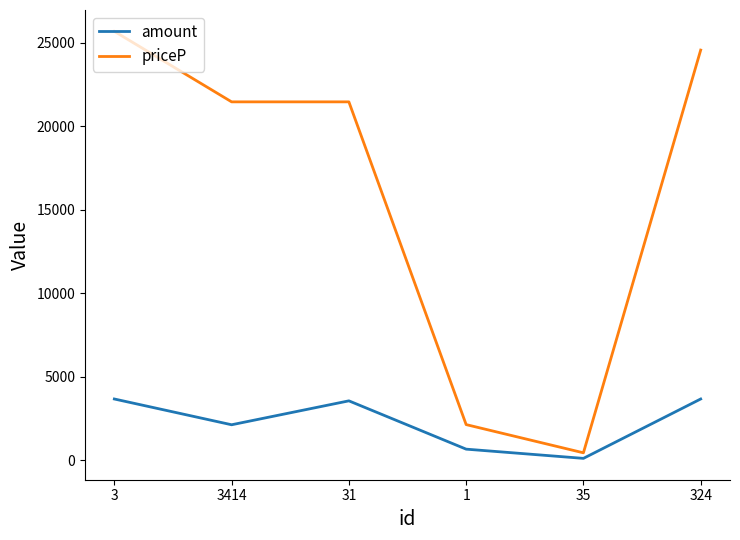

True or false: amount and priceP intersect in this chart.

False